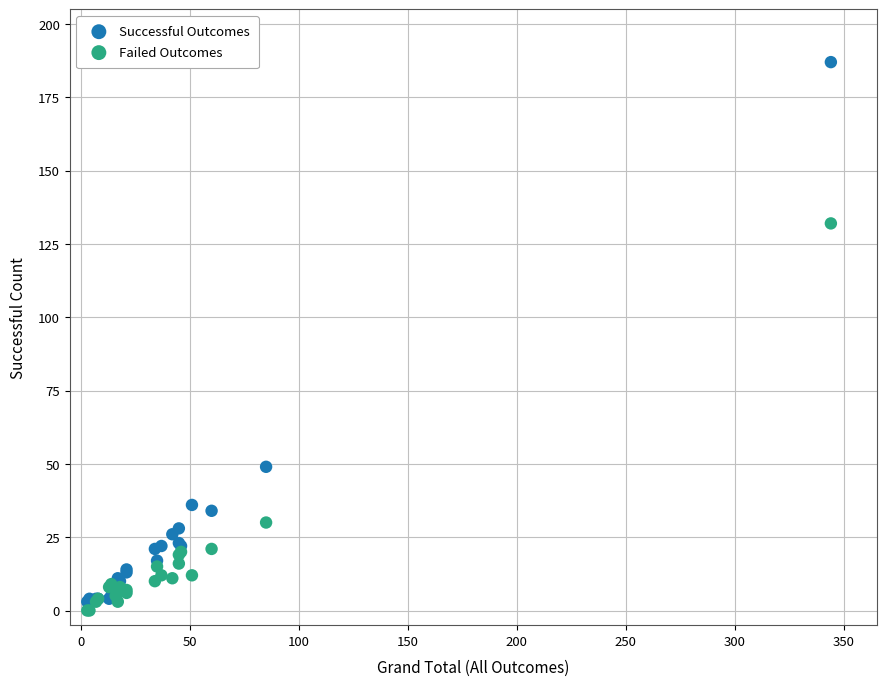

Which series reaches the minimum Y coordinate?

Failed Outcomes